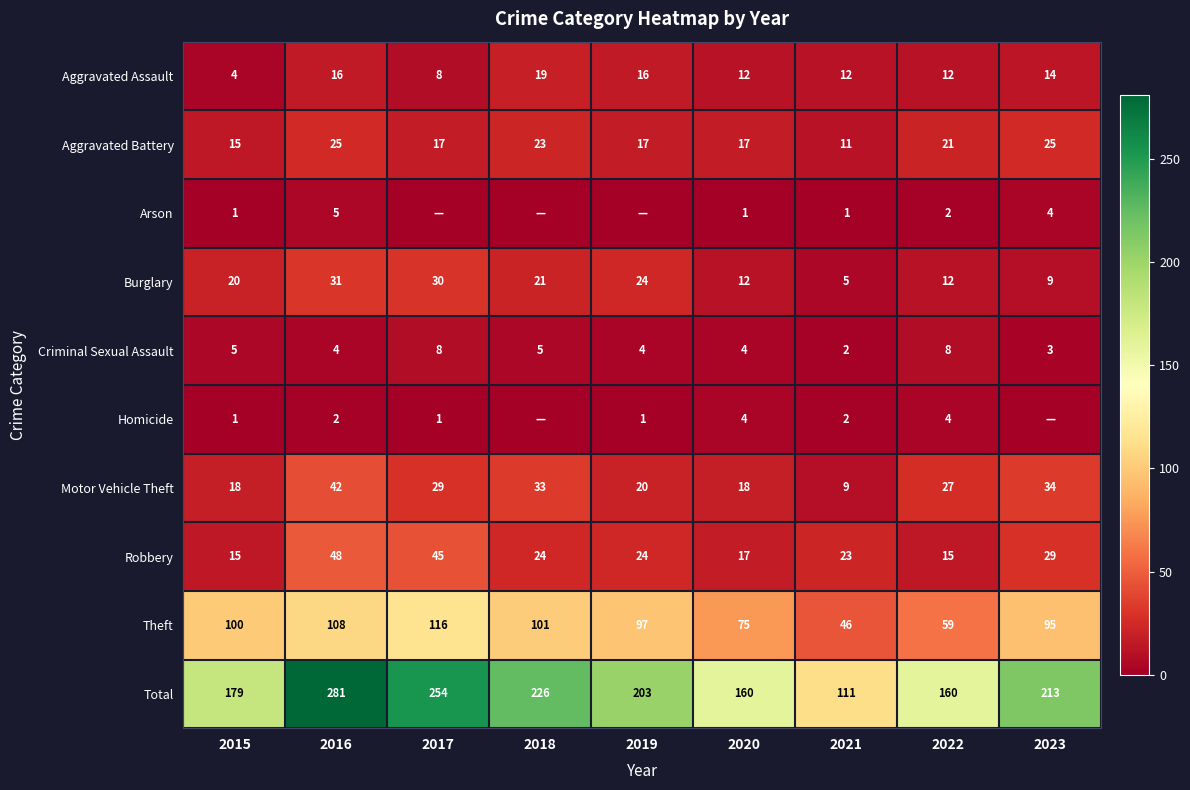

At which label does Theft reach its peak?

2017